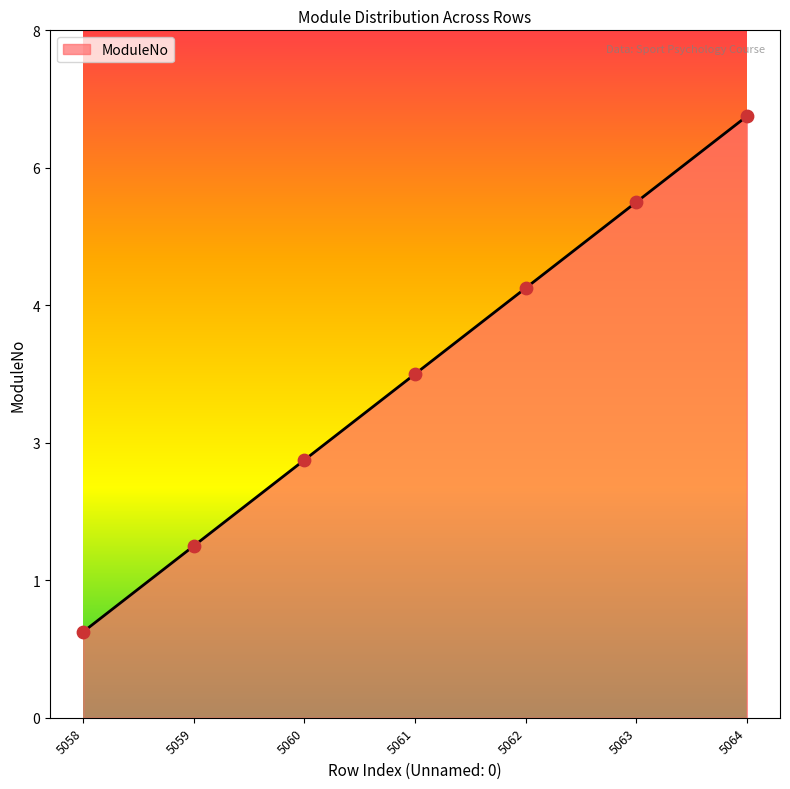

Between 5061 and 5058, which is larger?

5061